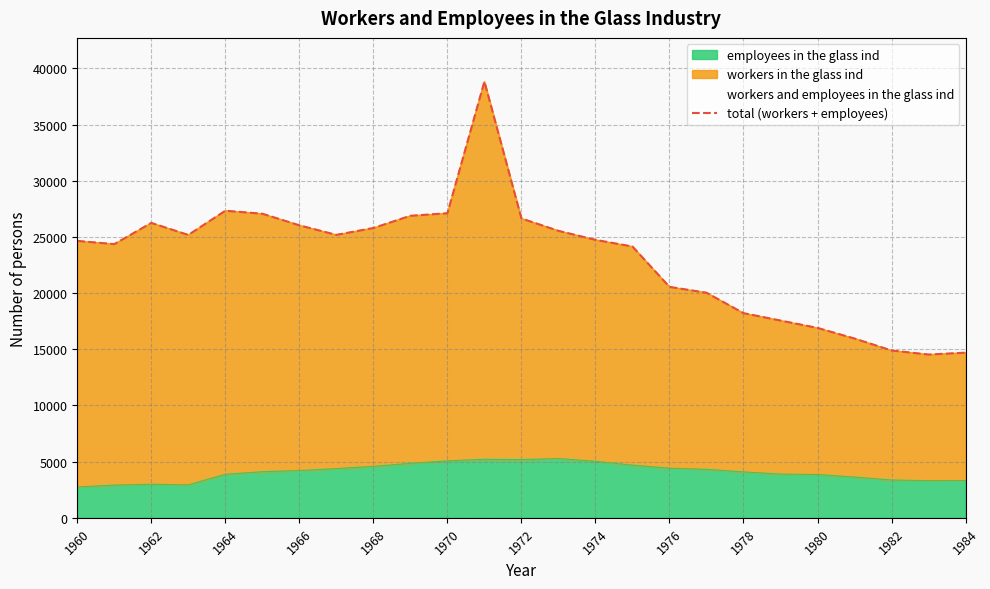

Is it true that employees in the glass ind equals 2747 at 1960?

True